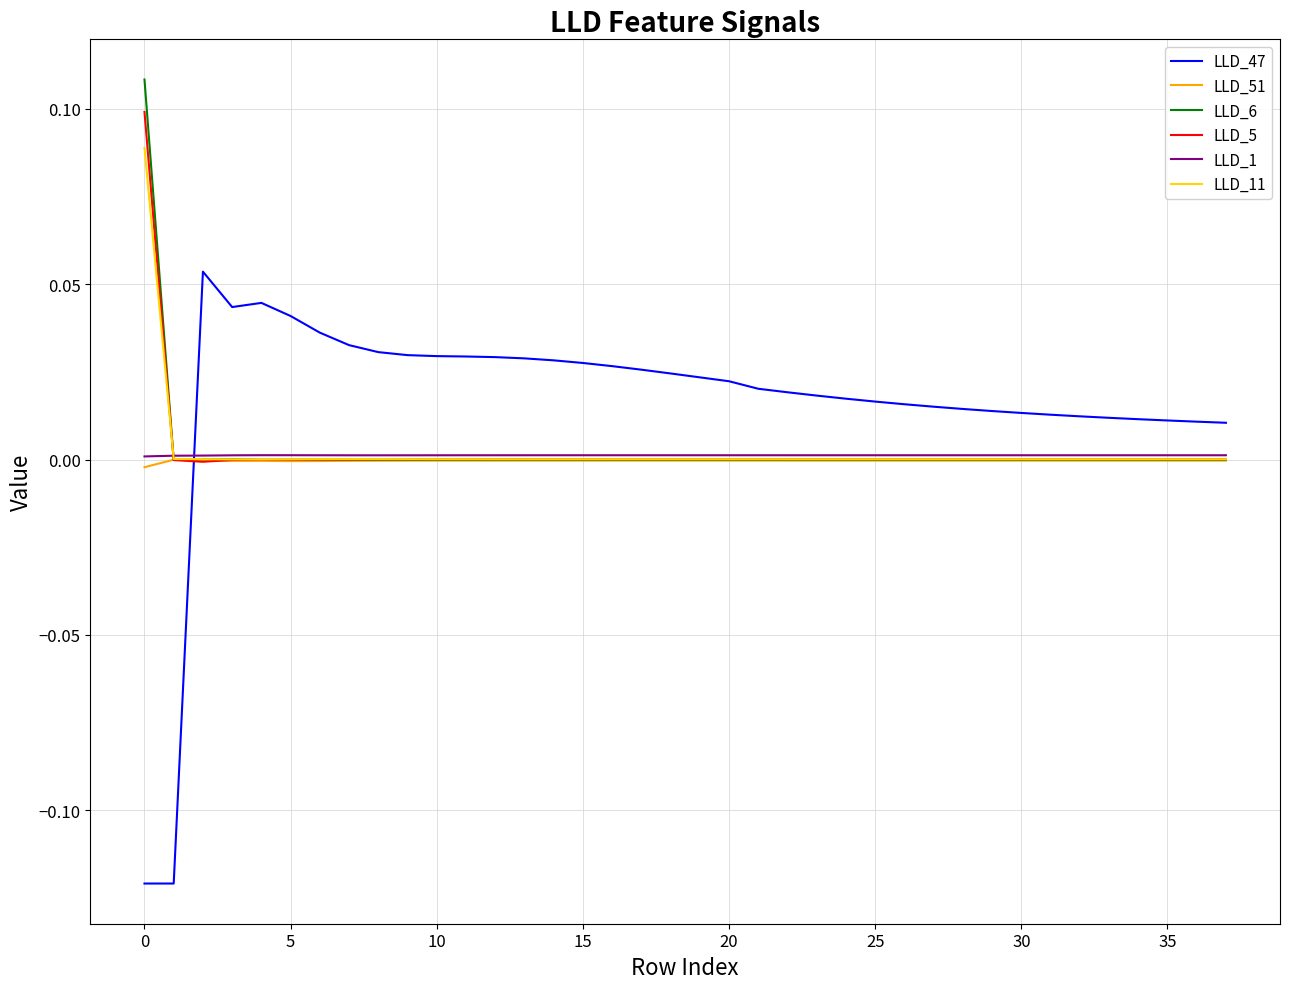

Which series has the largest total across all categories?

LLD_47